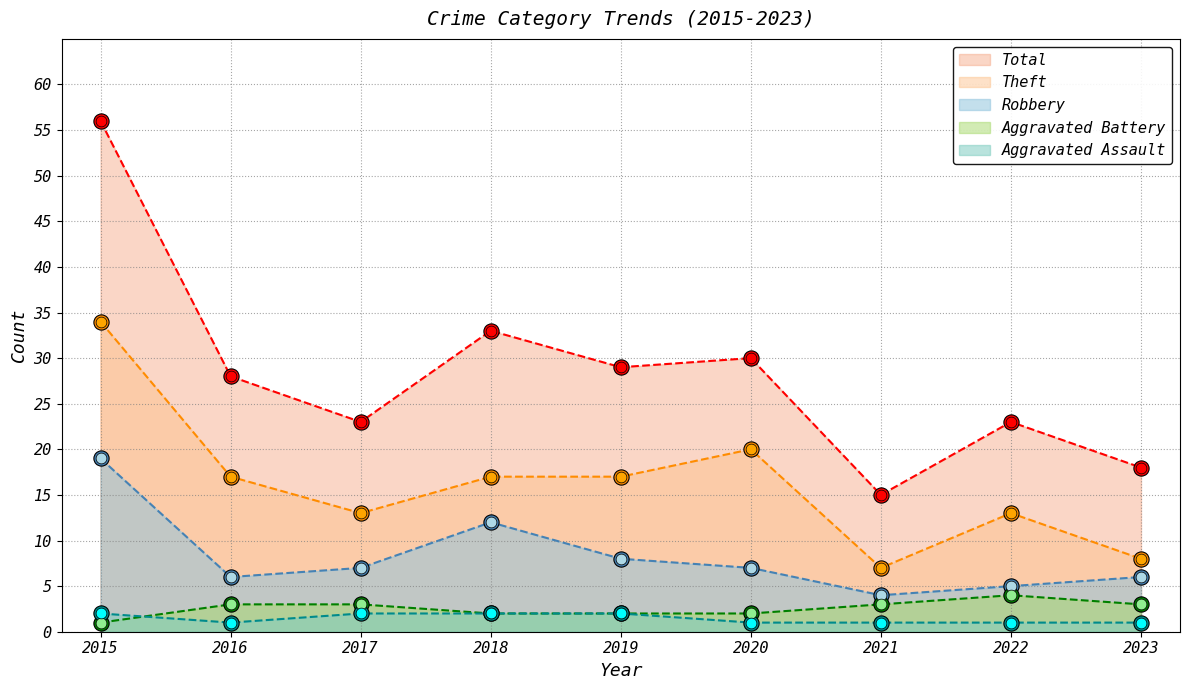

Which series reaches the minimum Y coordinate?

Aggravated Assault